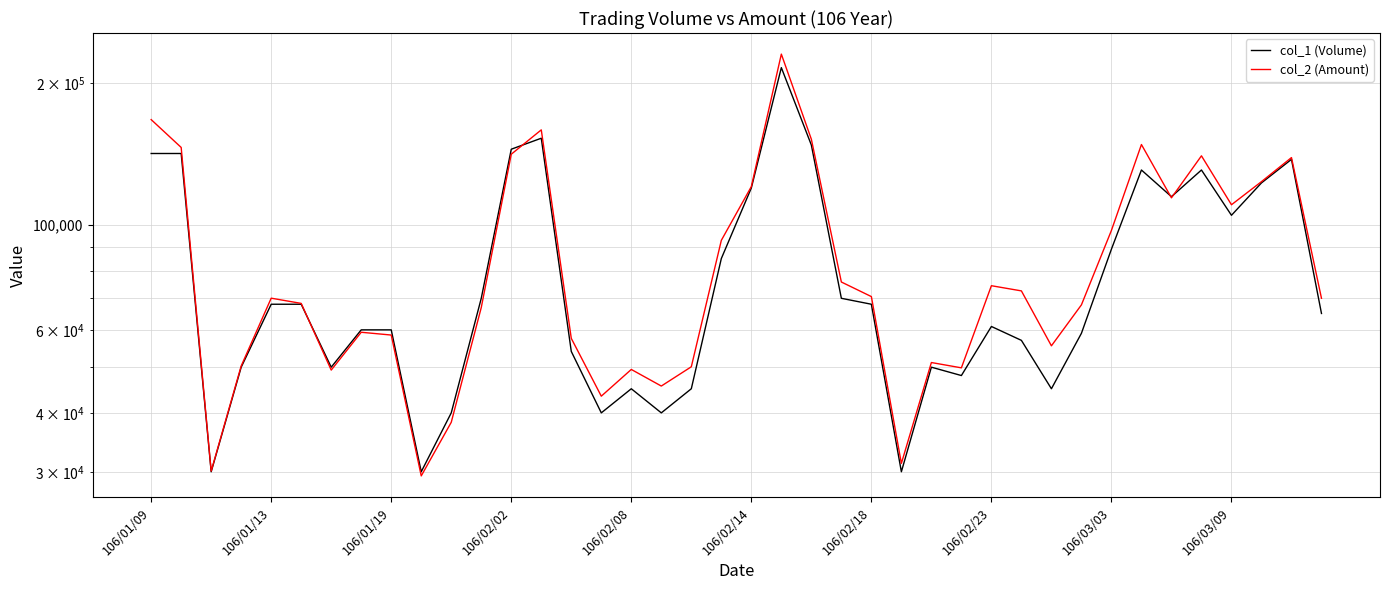

At which category is the sum across all series the highest?

21